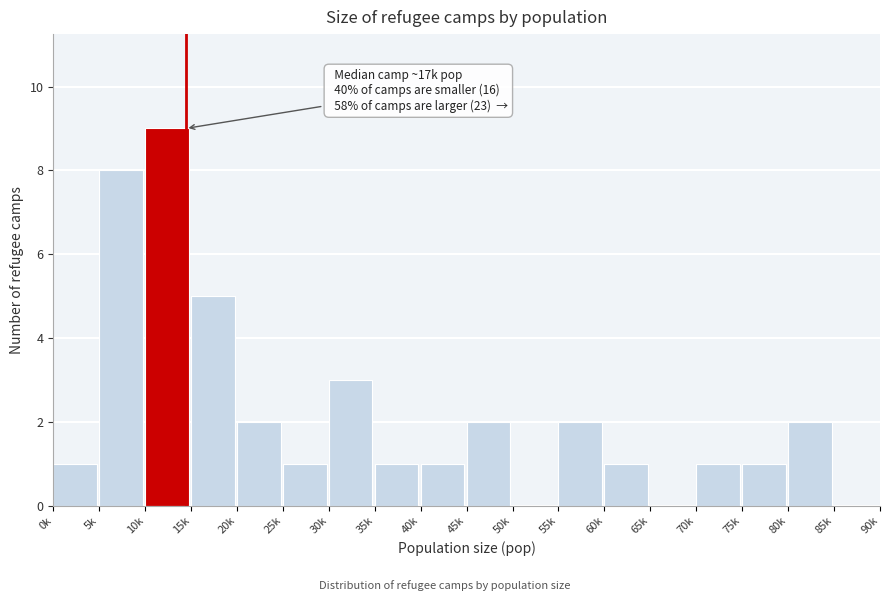

Reading left to right, extract all data points from this chart.

0k=1	5k=8	10k=9	15k=5	20k=2	25k=1	30k=3	35k=1	40k=1	45k=2	50k=0	55k=2	60k=1	65k=0	70k=1	75k=1	80k=2	85k=0